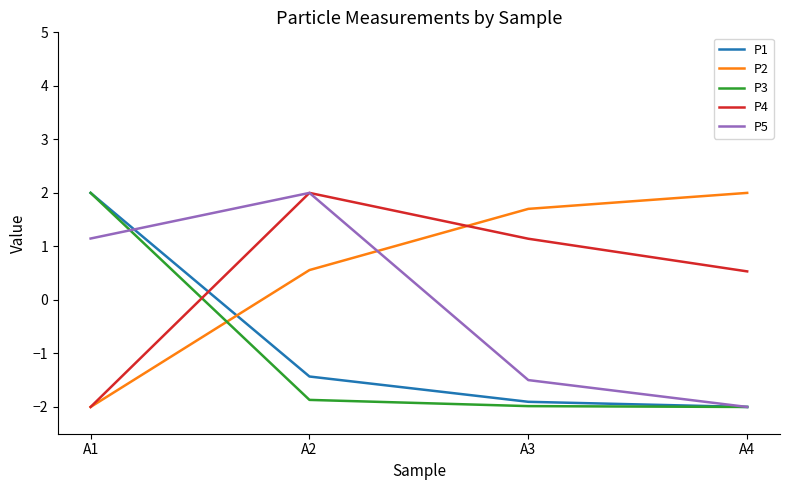

Where does the P1 series first go above -1?

A1